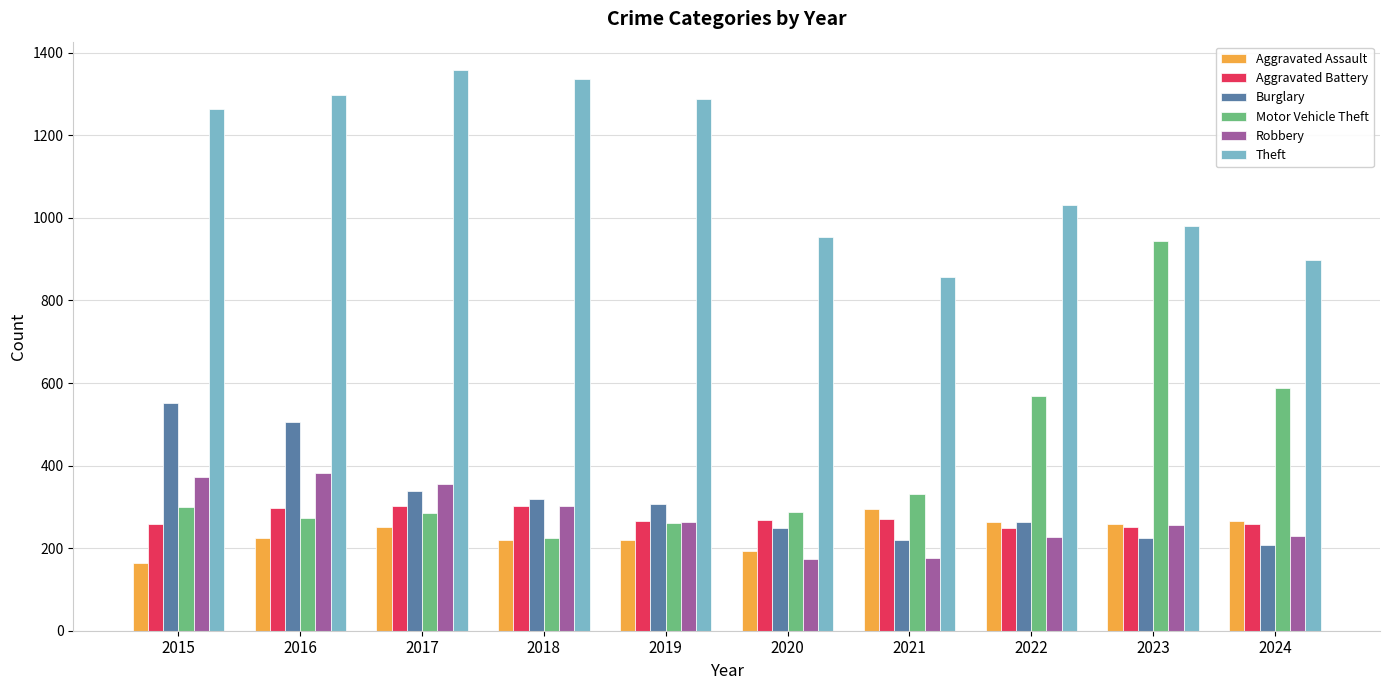

What is the value of the Burglary bar at the 4th from the left?

319